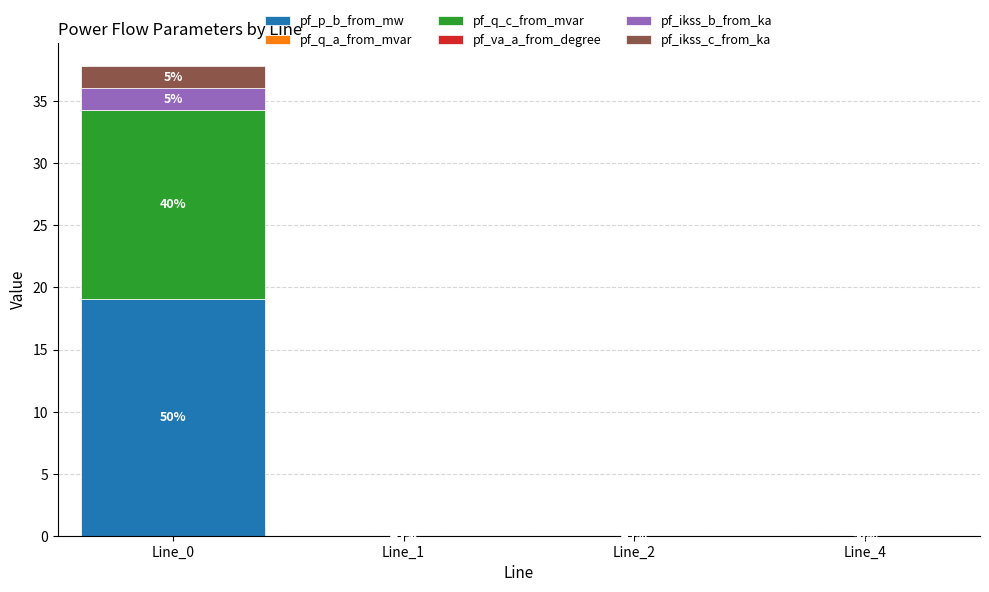

What is the highest value of the pf_p_b_from_mw series?

19.1